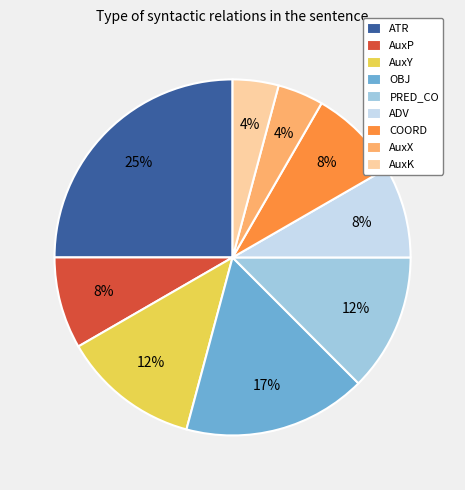

To the nearest percent, what is the average slice percentage?

11%